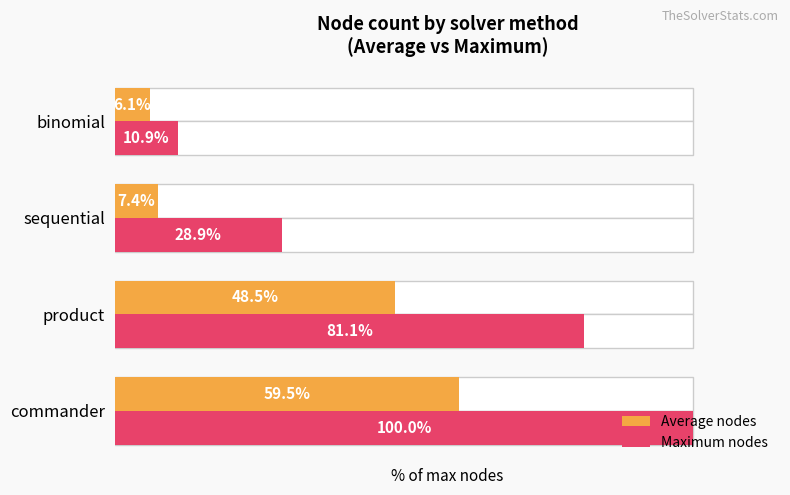

Which series changed the most between product and sequential?

Maximum nodes